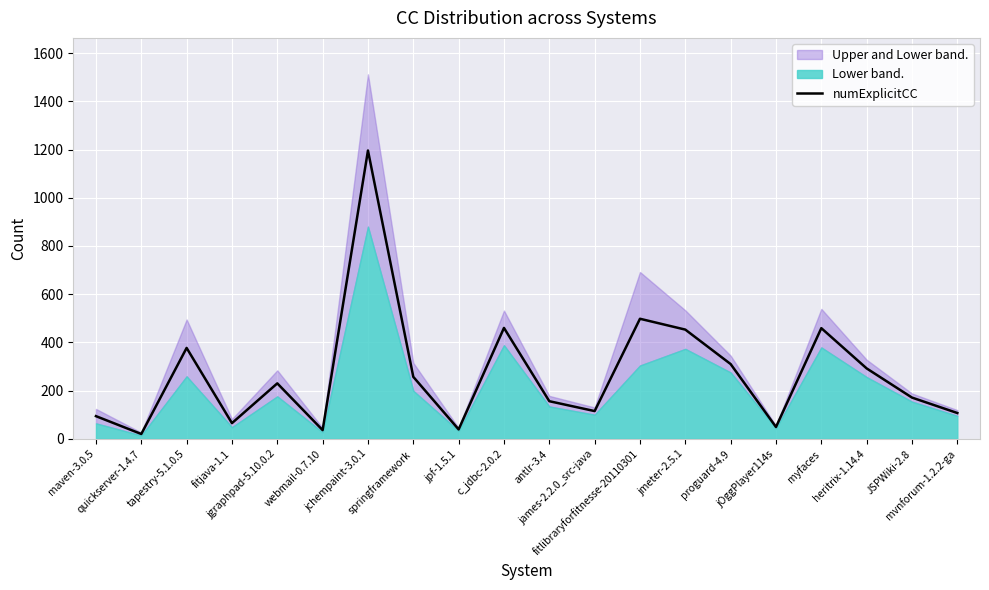

At which label is the value closest to 608?

fitlibraryforfitnesse-20110301